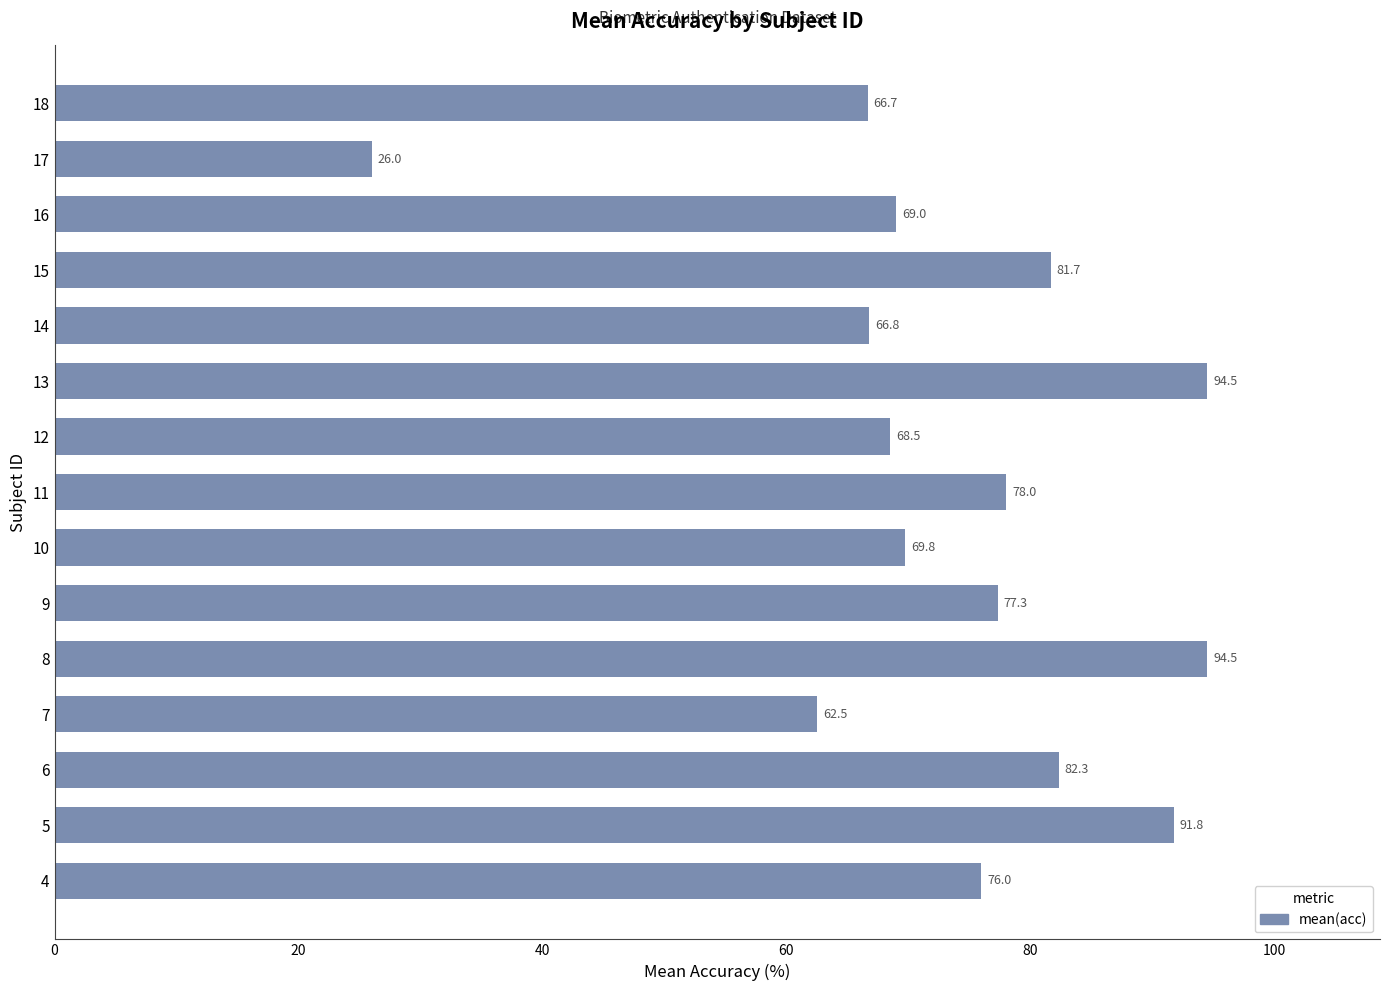

How many values are below 76?

7